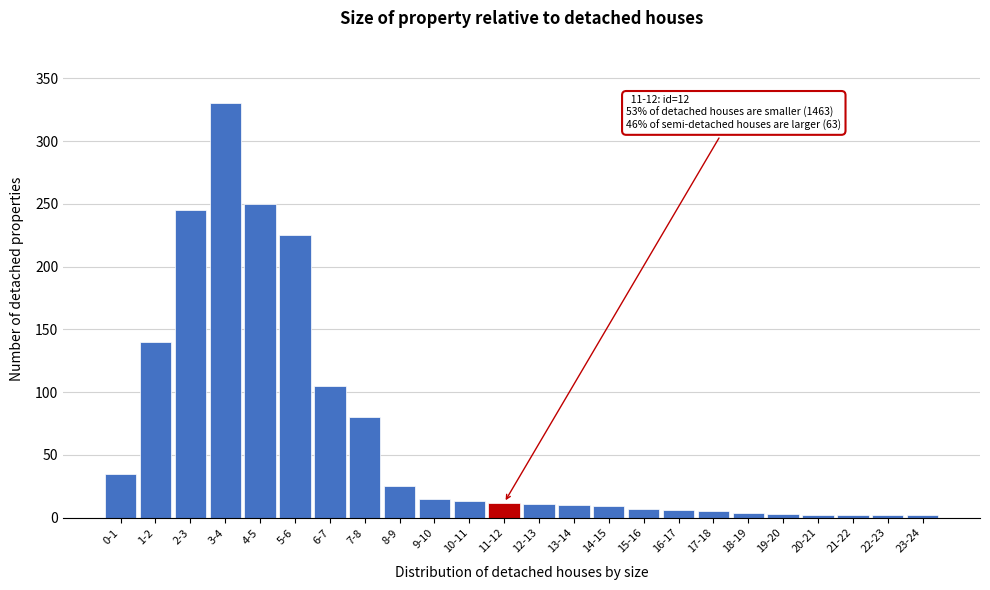

True or false: the data shows 5 at 17-18.

True